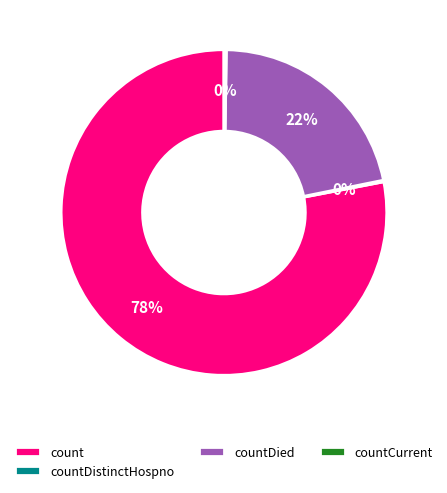

Which has a higher value, count or countDied?

count